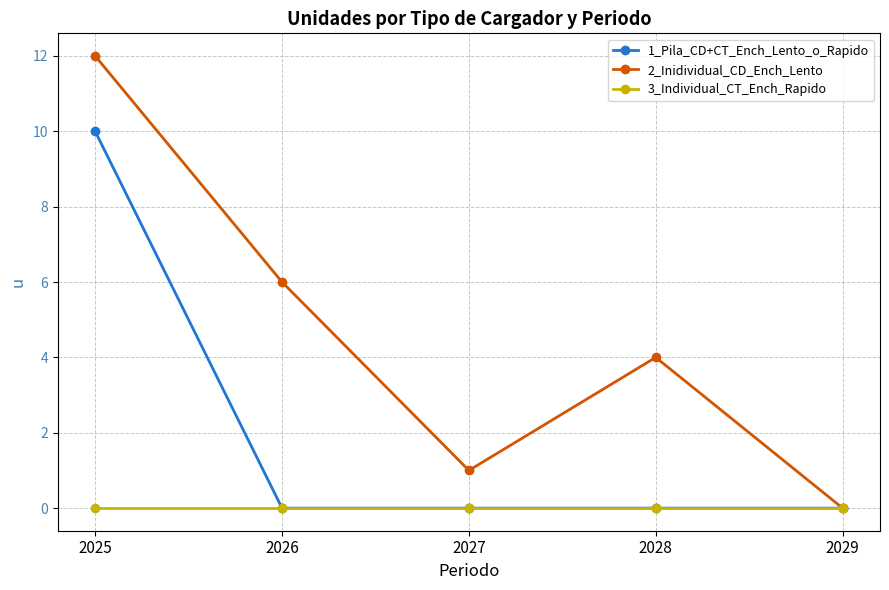

Which series has the widest spread of values?

2_Inidividual_CD_Ench_Lento